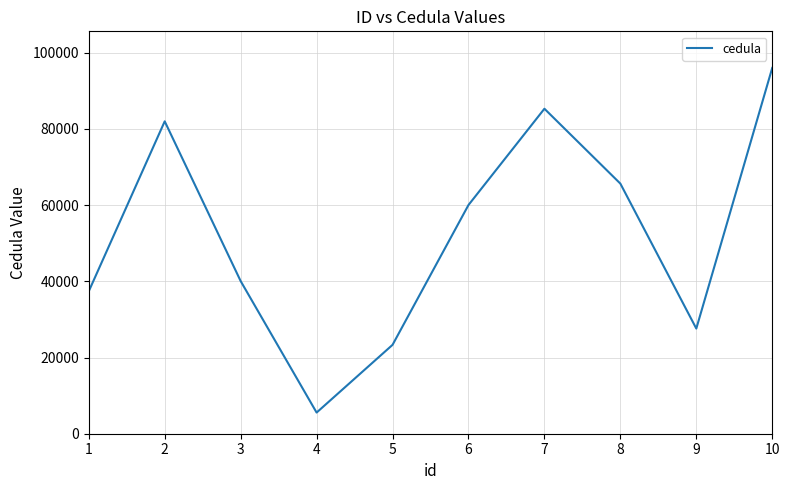

Reading left to right, list all the values displayed in this chart.

37380	81980	40054	5551	23324	60022	85286	65633	27596	95997